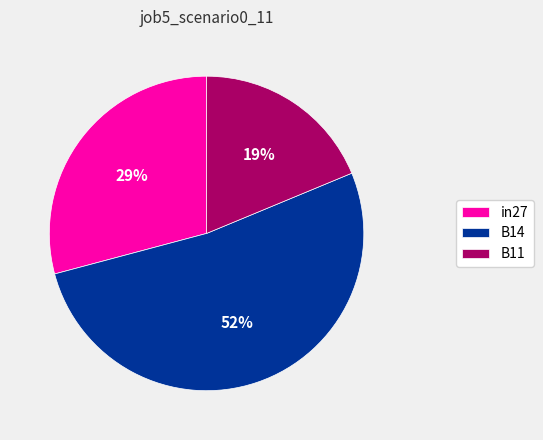

To the nearest percent, what portion does in27 represent?

29%